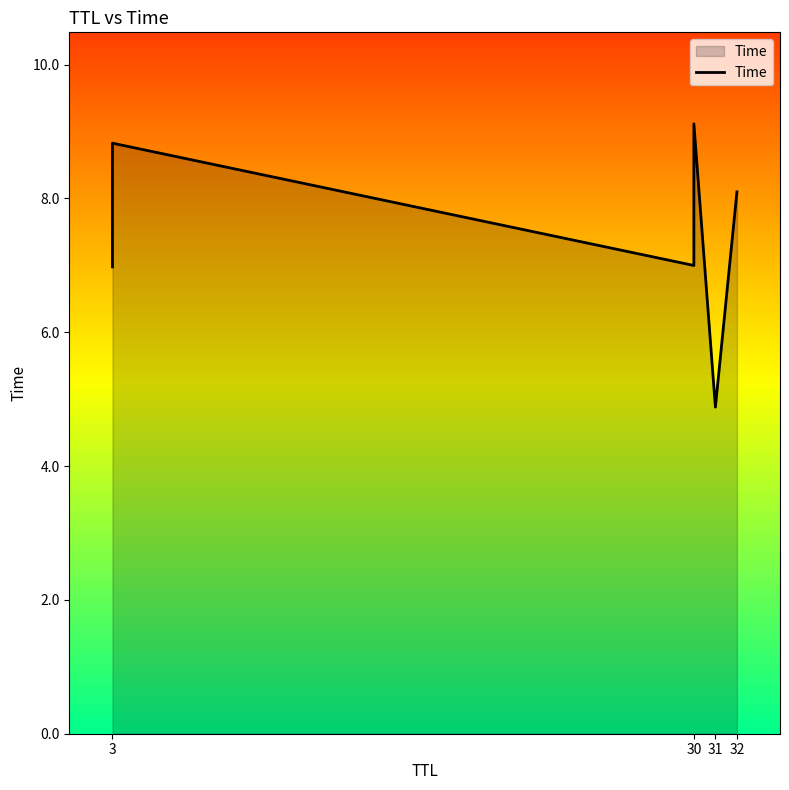

How many categories are shown in the chart?

6